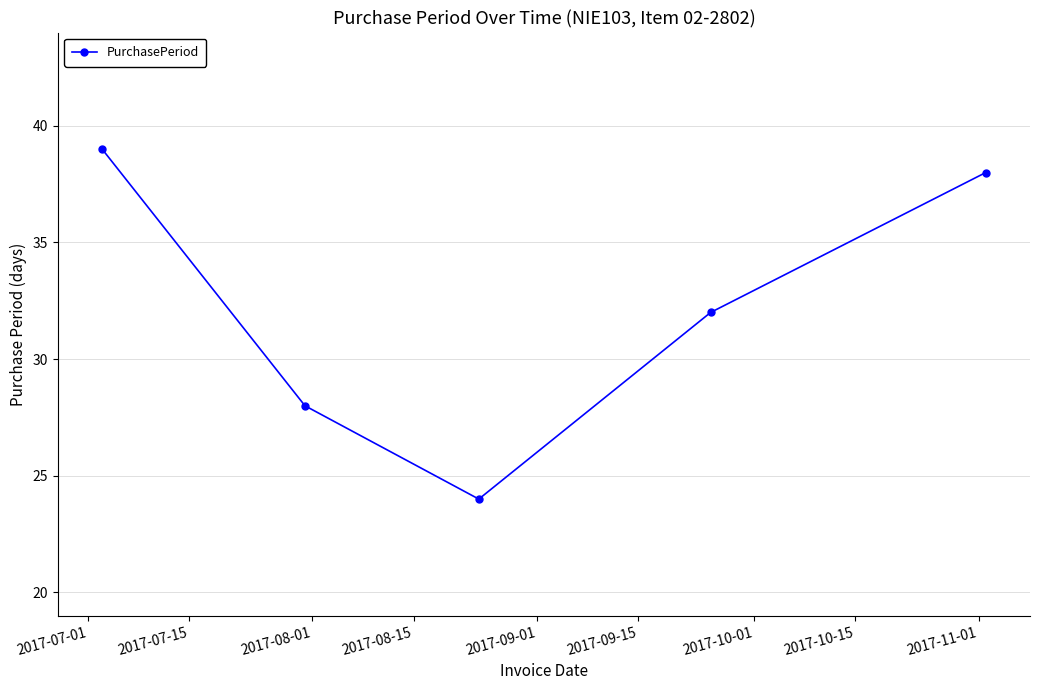

Does the chart display data point markers on the line(s)?

Yes